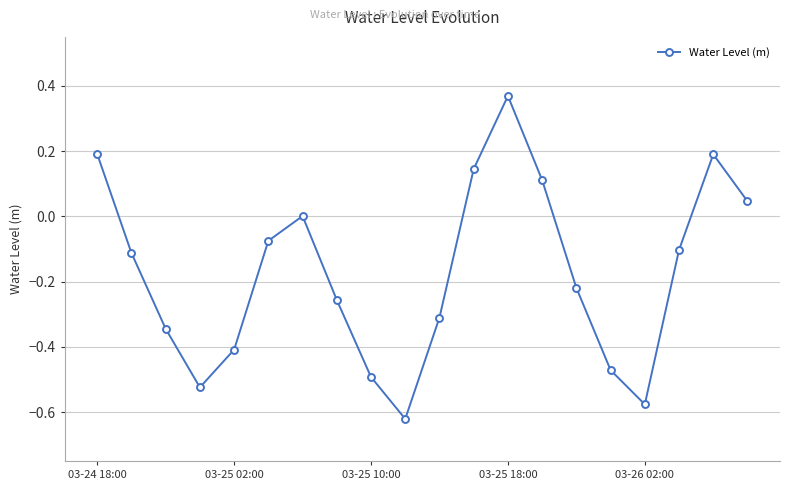

What is the sum of all values?

-3.5